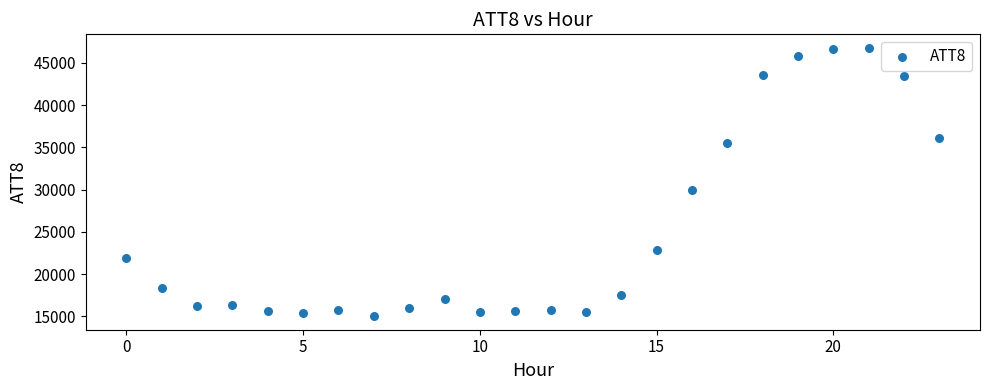

What Y value in the scatter plot is closest to 30900?

29900